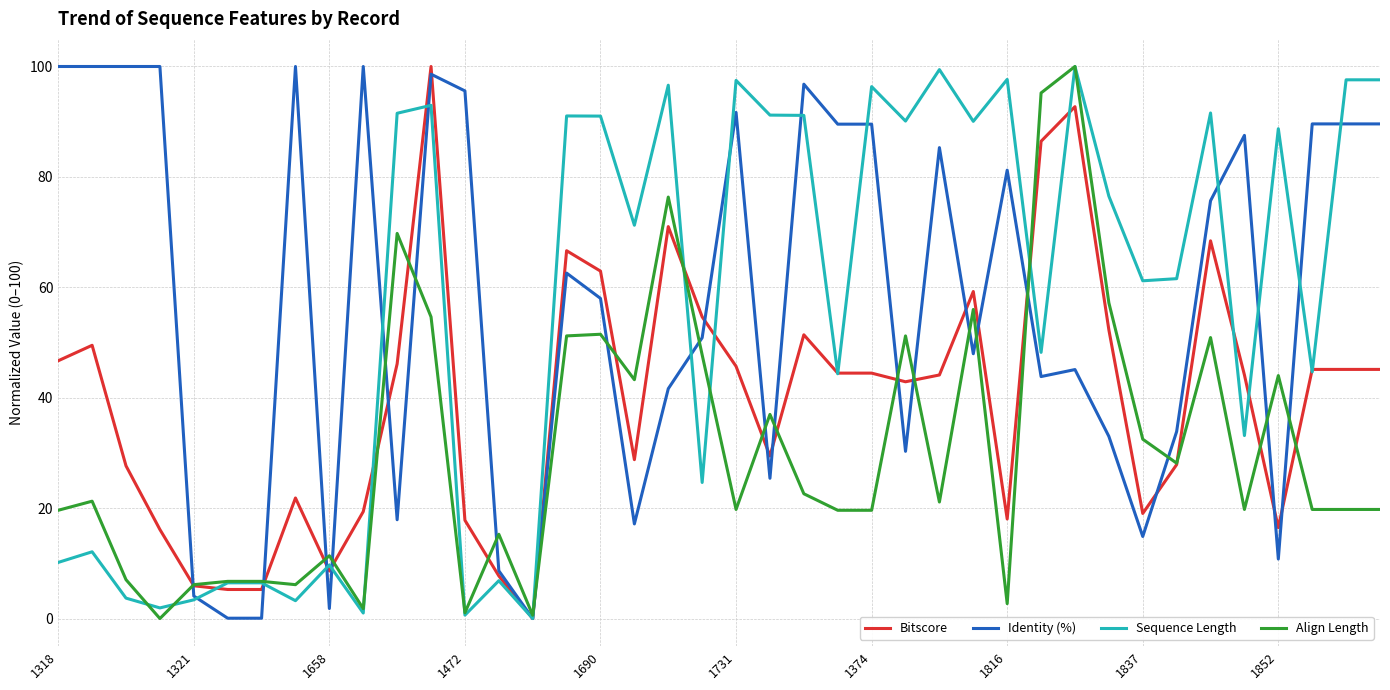

How many values in the Identity (%) series are below 62?

20